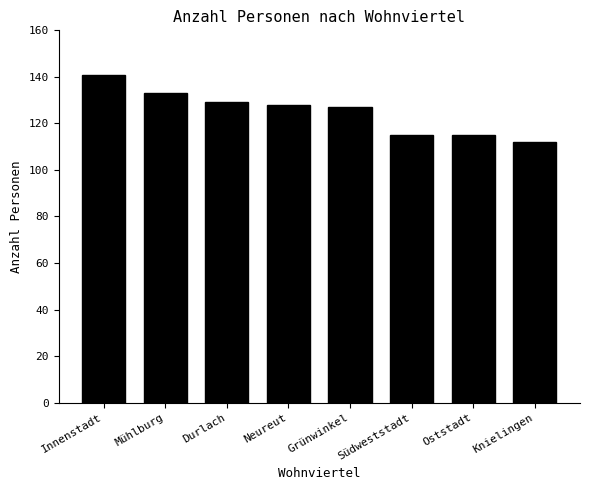

How many data points are less than 128?

4